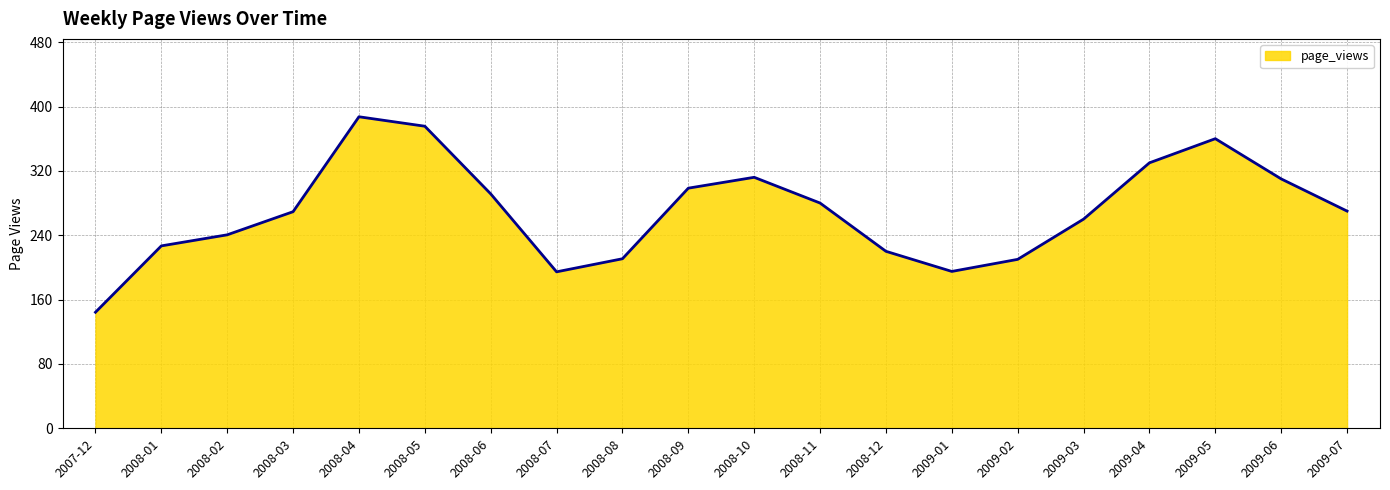

What position from the left is 2009-05?

18